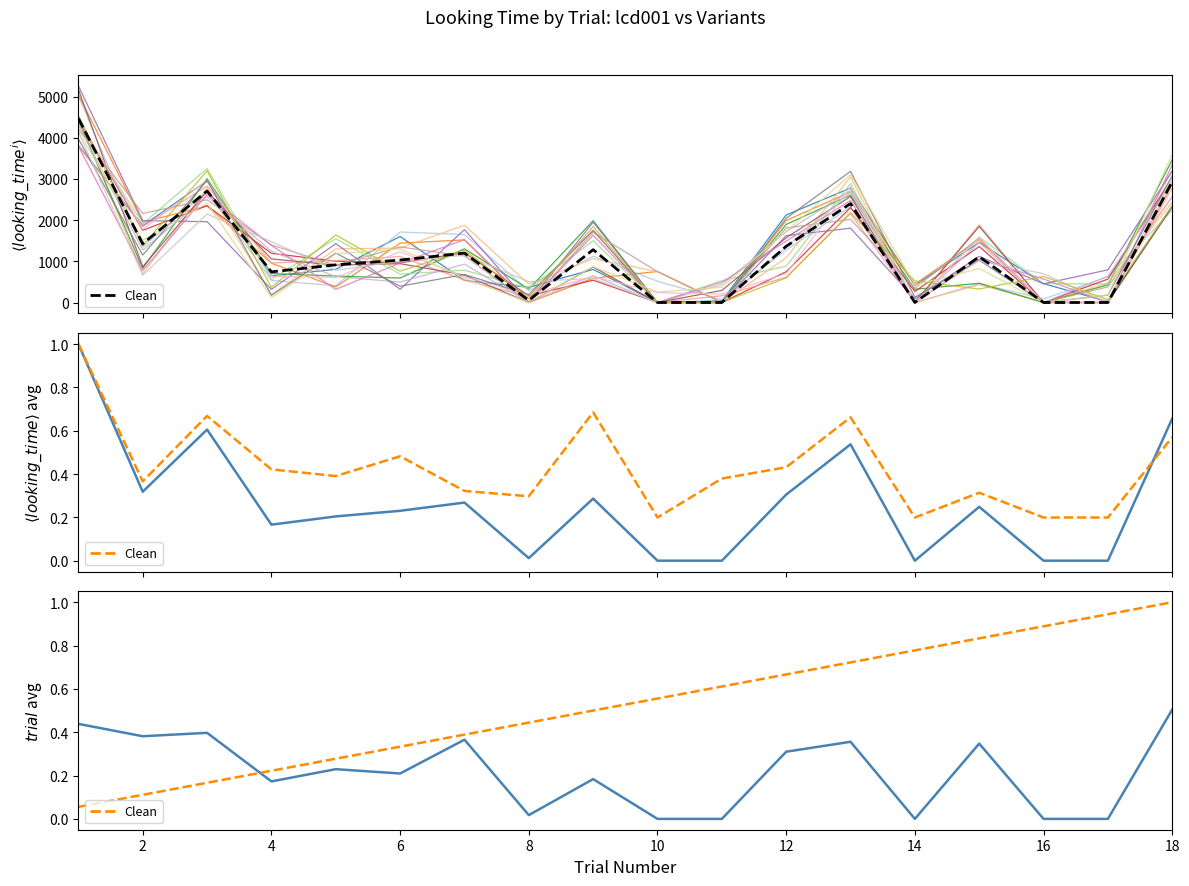

Where do looking_time and trial first cross each other?

3 and 4